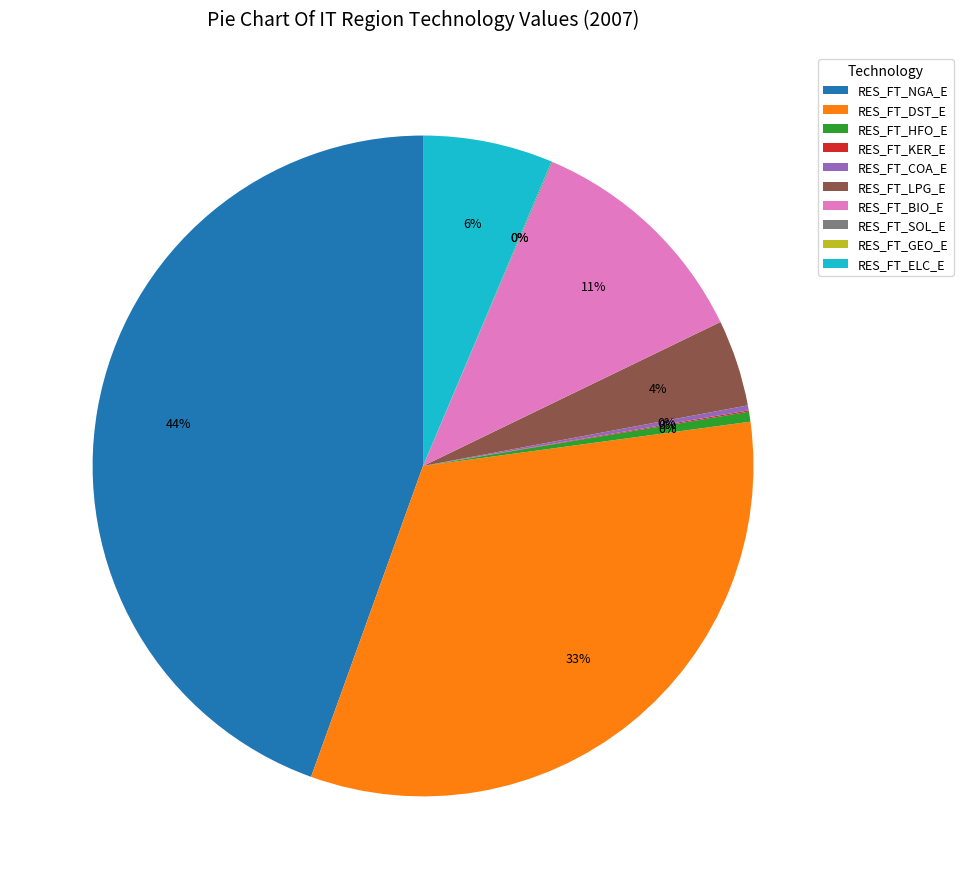

To the nearest percent, what percentage of the pie is RES_FT_ELC_E?

6%